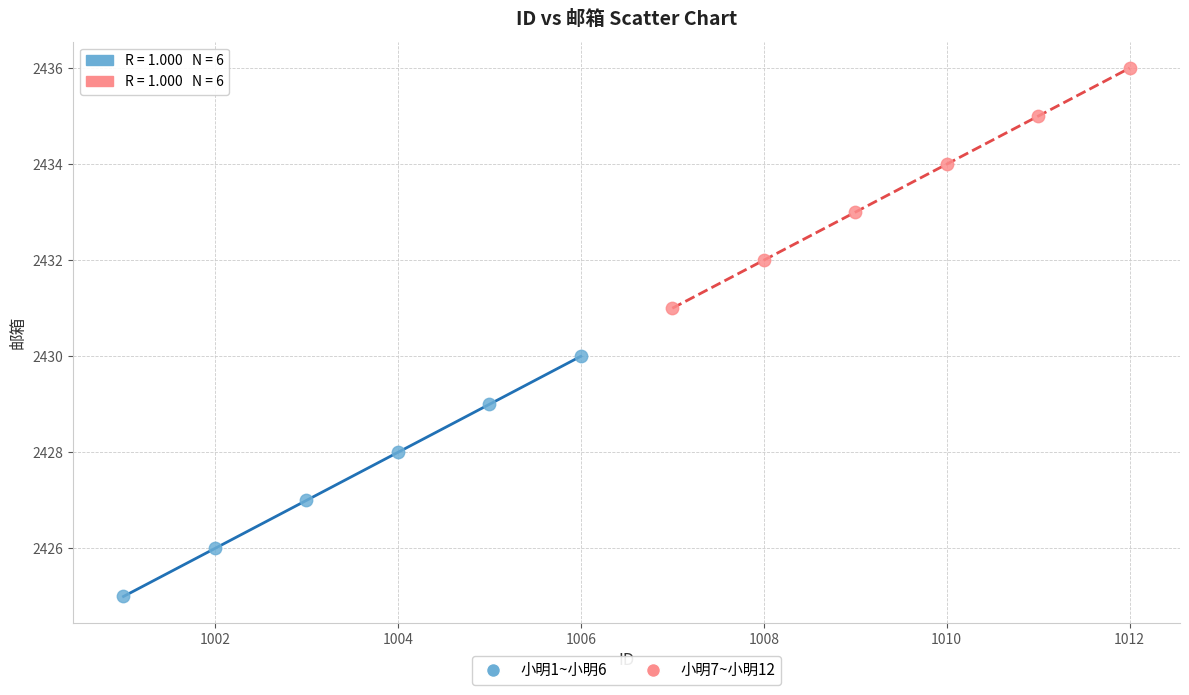

Which series contains the highest Y value?

小明7~小明12